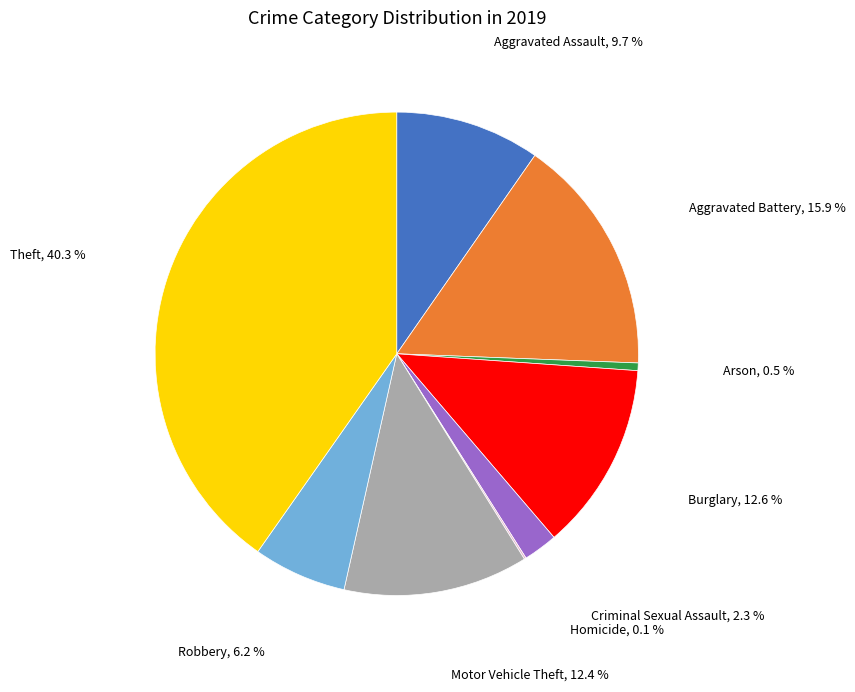

Is there any slice that represents more than half of the pie?

No